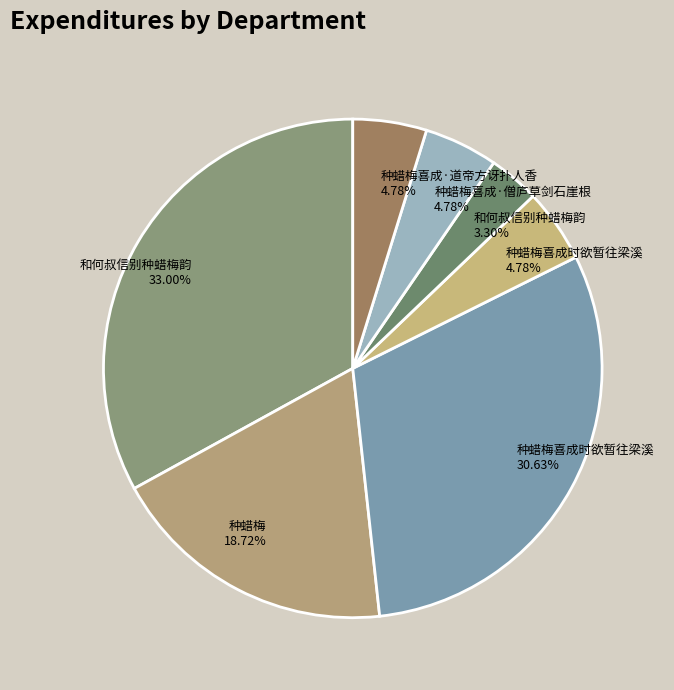

How many segments does this pie chart have?

7